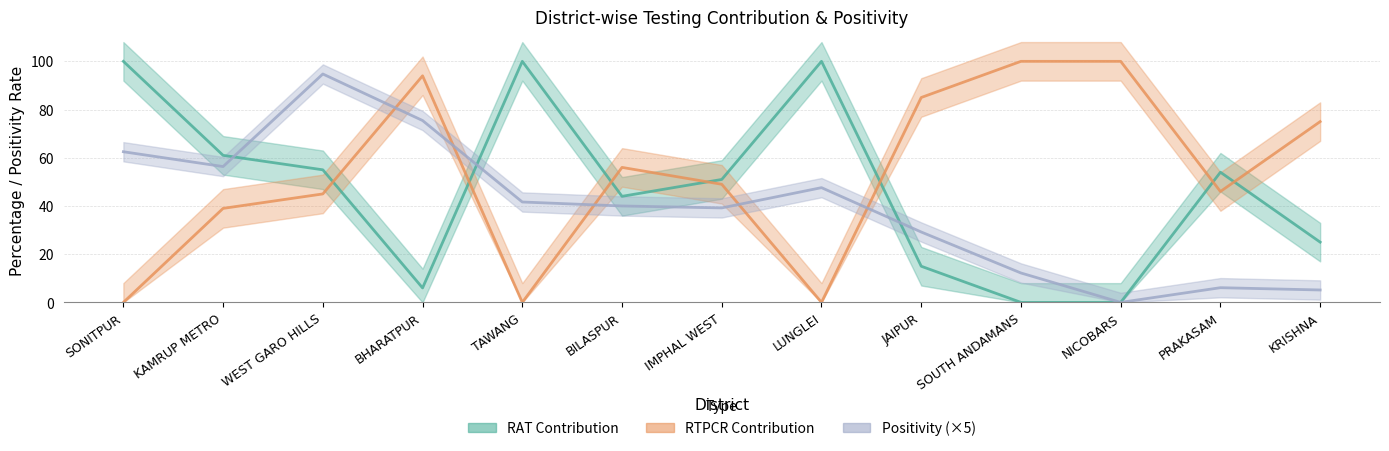

Where is the first local maximum for RTPCR Contribution?

BHARATPUR